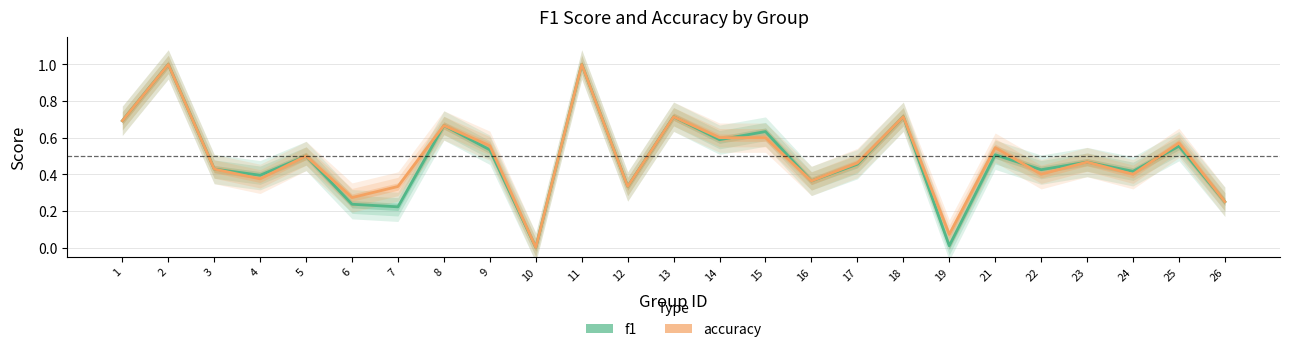

Which series changed the most between 2 and 14?

f1